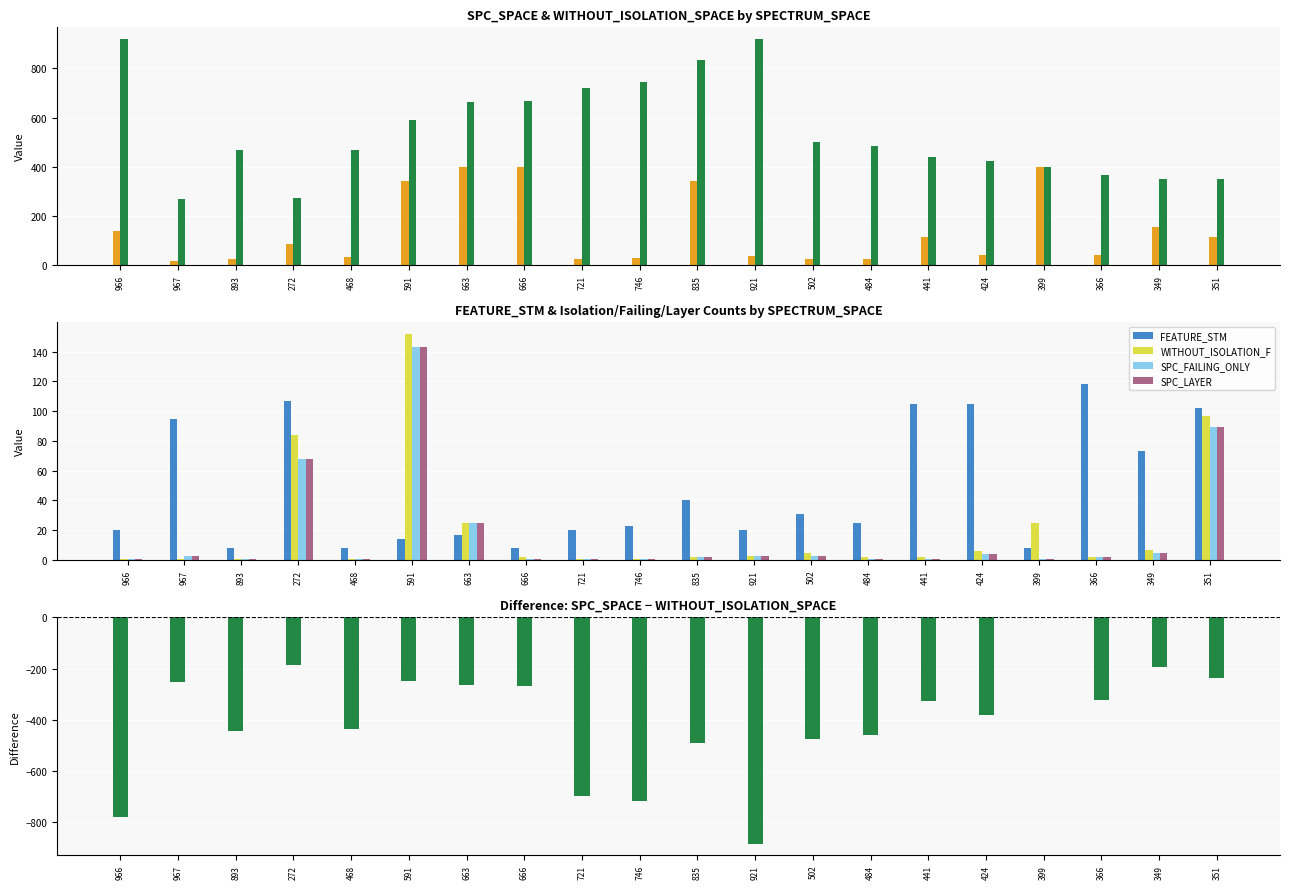

At which label does FEATURE_STM reach its peak?

366